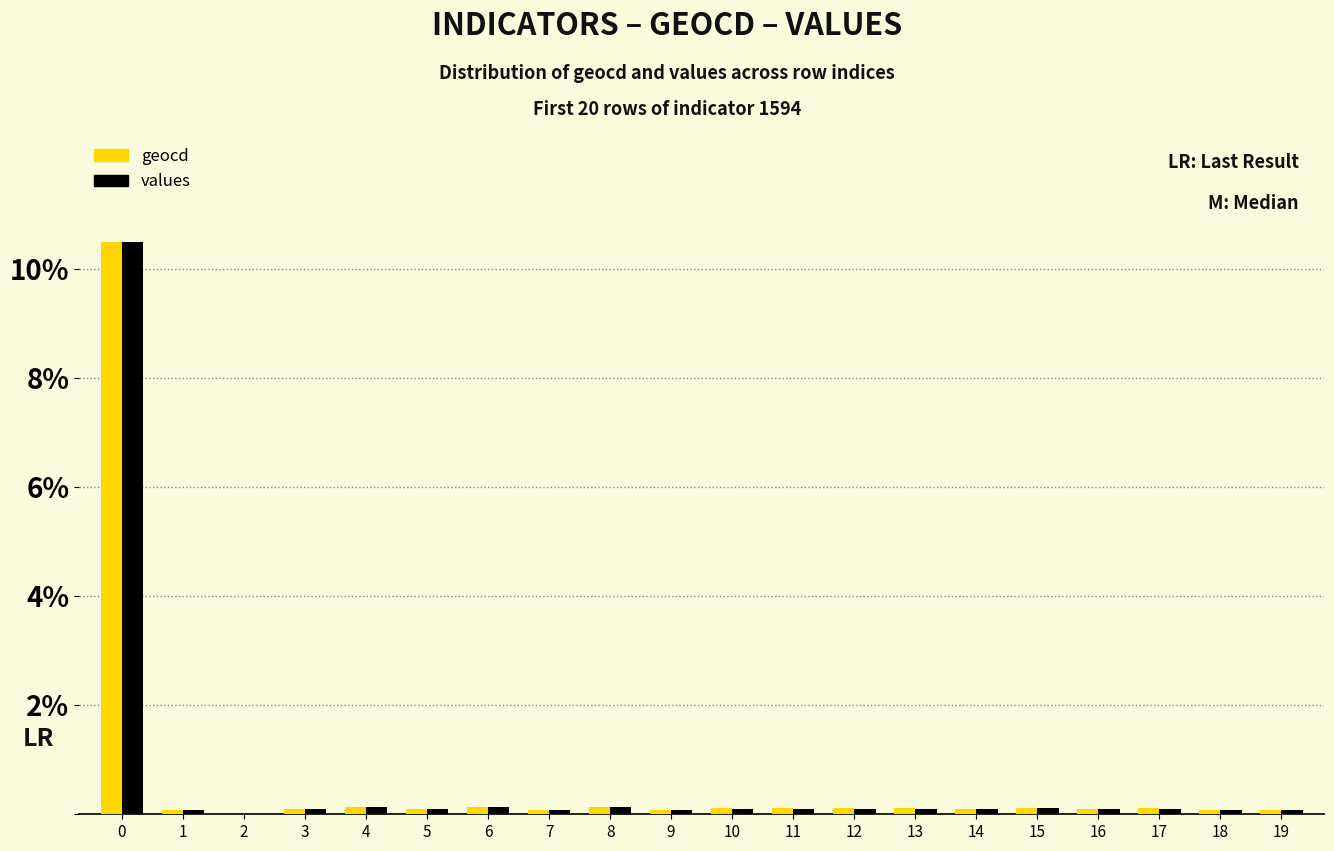

Which series changed the most between 0 and 6?

values